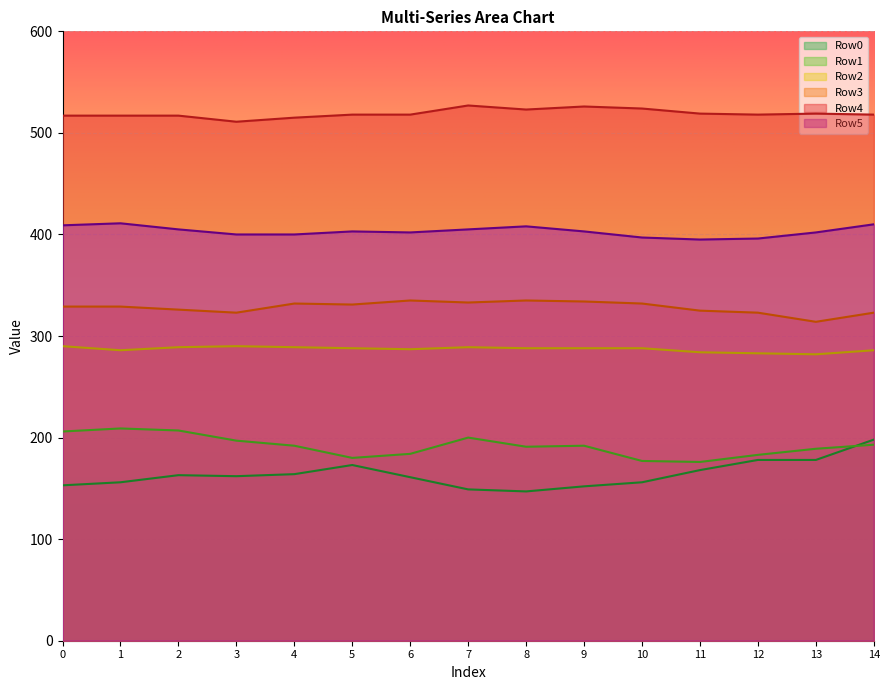

How many data points does each series have?

15